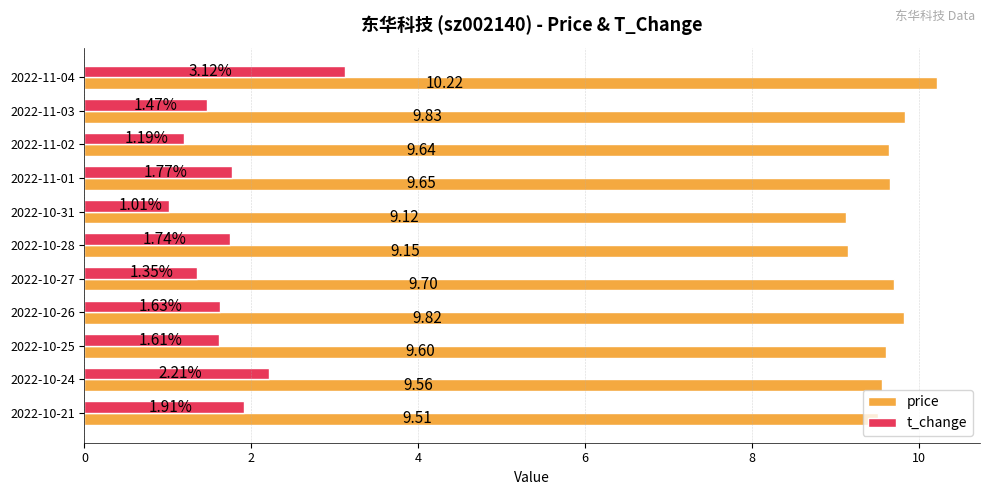

What is the difference between the maximum and second lowest values in the price series?

1.1